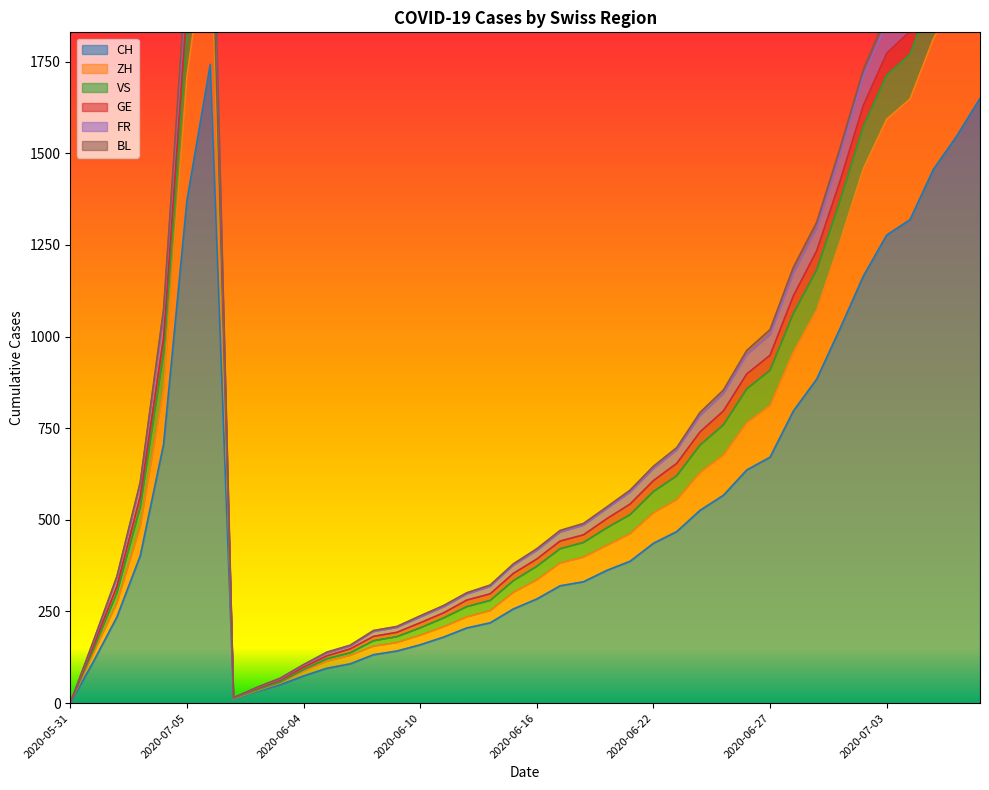

At how many categories does at least one series exceed 1511?

9